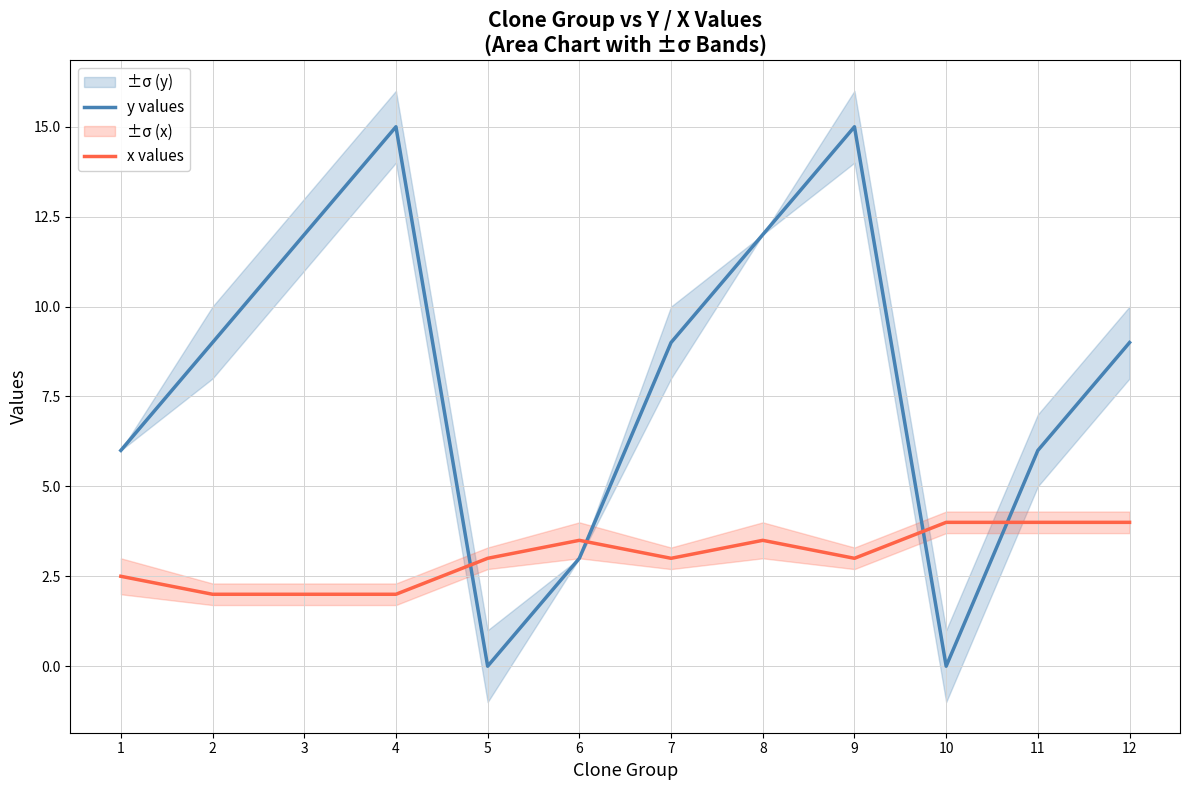

Which series ends up on top after the final intersection of y values and x values?

y values